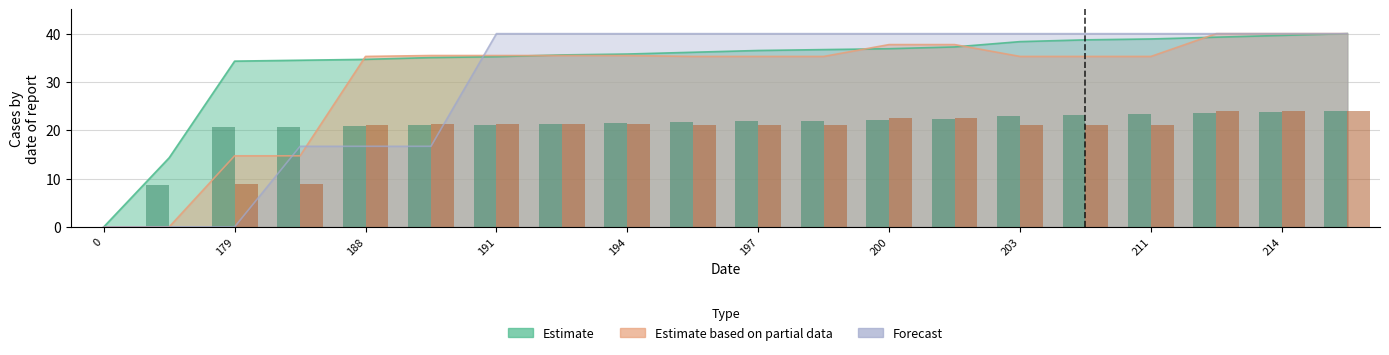

Which series has the largest range (max minus min)?

Estimate